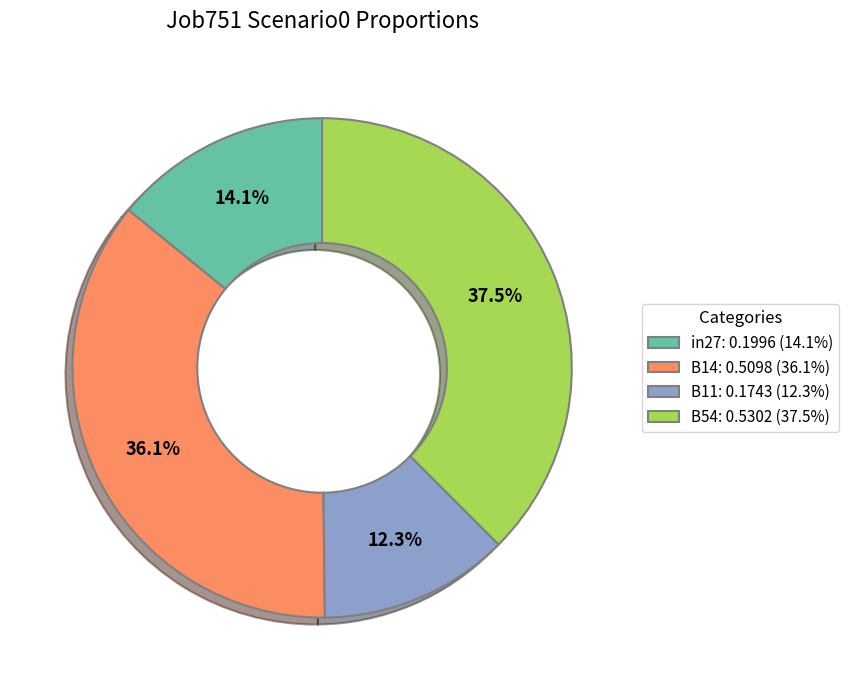

Between B14: 0.5098 (36.1%) and in27: 0.1996 (14.1%), which is larger?

B14: 0.5098 (36.1%)